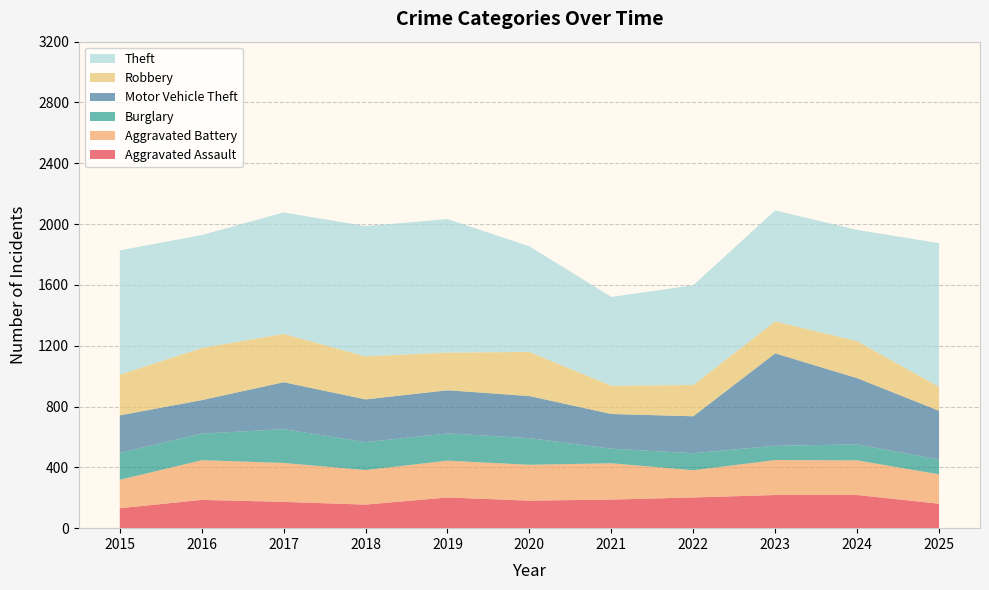

Reading right to left, transcribe all the data shown in this chart.

Aggravated Assault: 161	218	218	202	188	181	202	155	173	186	131
Aggravated Battery: 193	228	230	179	239	236	242	227	256	261	187
Burglary: 98	105	94	112	96	175	179	184	222	175	177
Motor Vehicle Theft: 320	436	608	243	228	277	284	281	309	220	247
Robbery: 158	243	210	206	186	290	248	283	318	343	267
Theft: 945	732	730	656	584	695	878	857	799	743	818